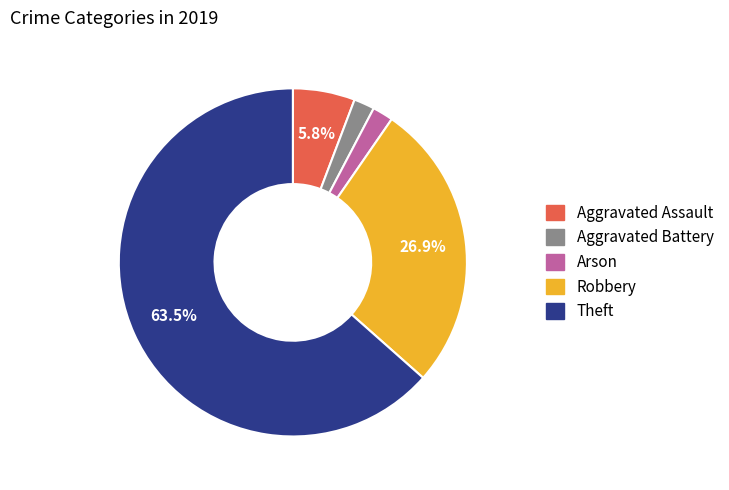

What percentage is the Arson slice, to the nearest percent?

2%